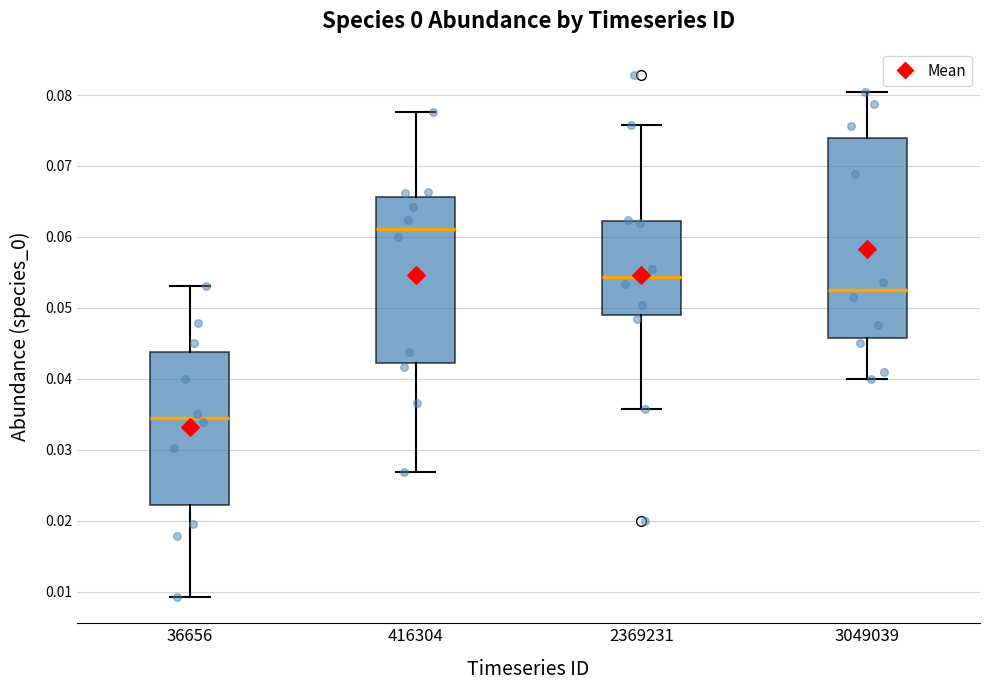

Which box's median line is the lowest?

36656